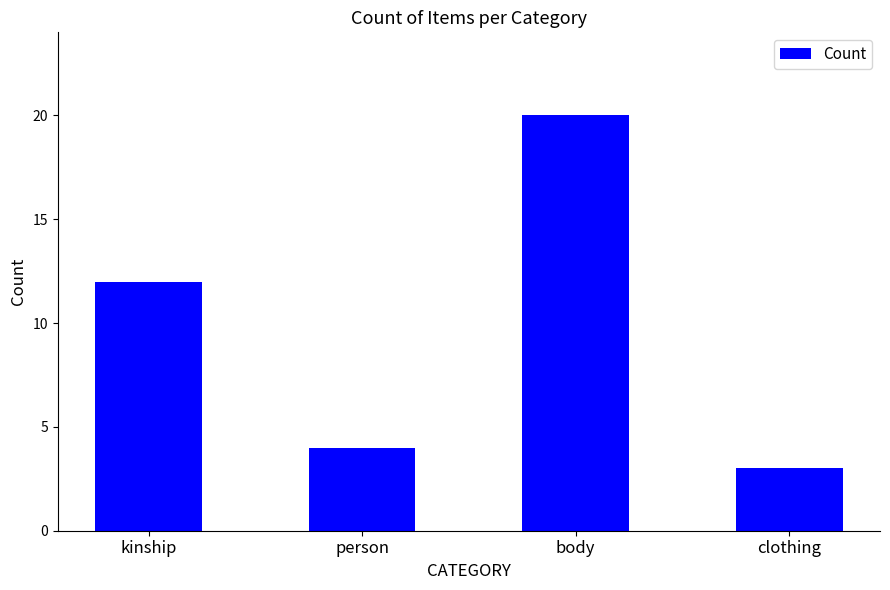

What is the greatest value displayed?

20